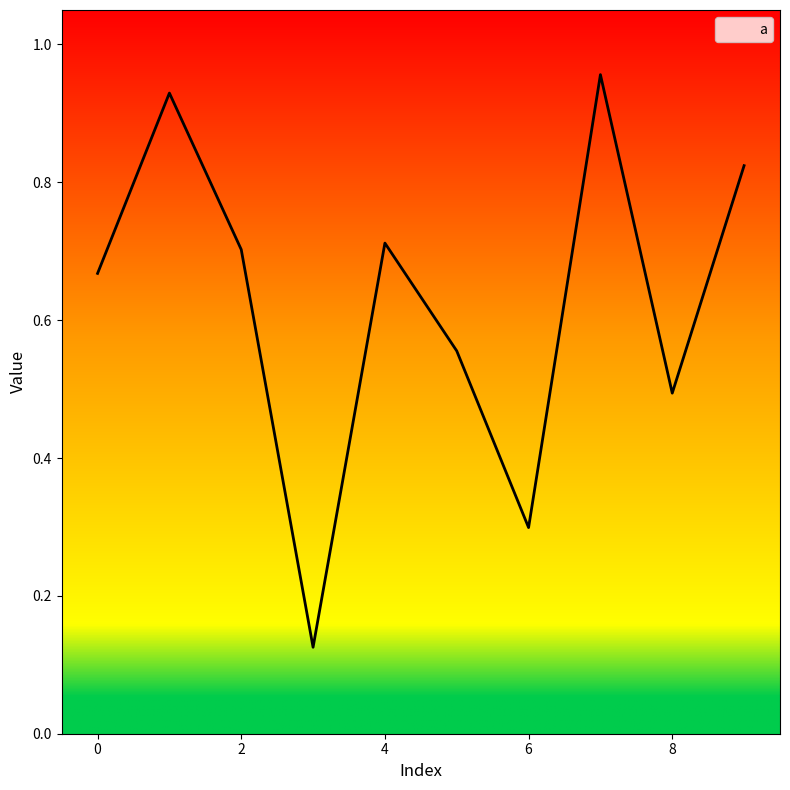

Reading left to right, extract all data points from this chart.

0.7	0.9	0.7	0.1	0.7	0.6	0.3	1.0	0.5	0.8